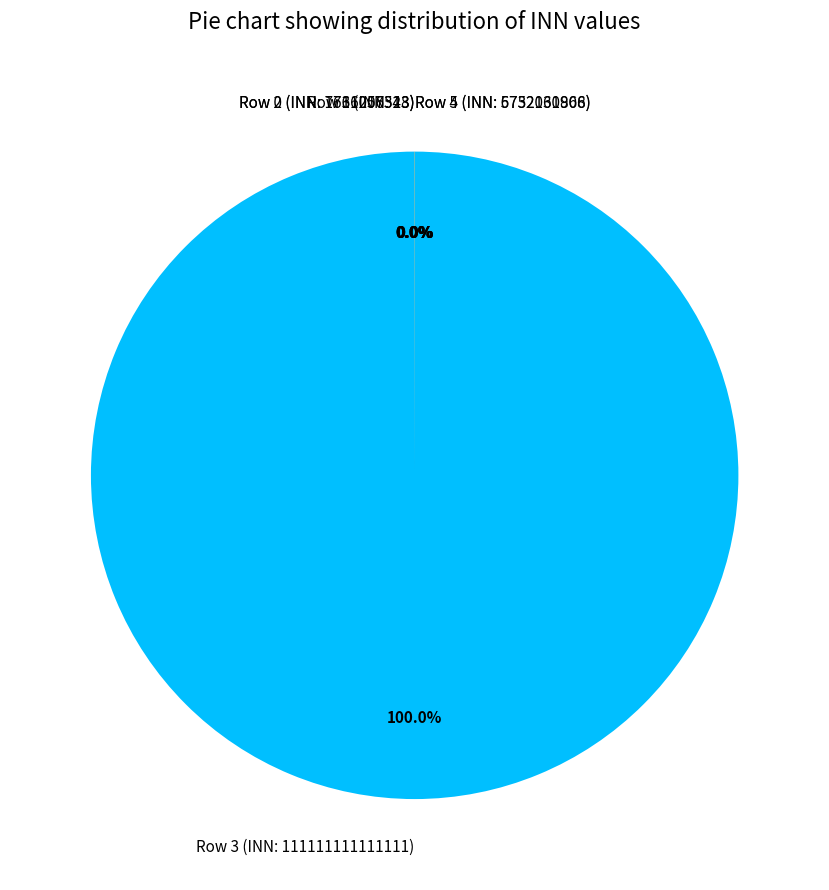

Which category has the biggest portion of the pie?

Row 3 (INN: 111111111111111)